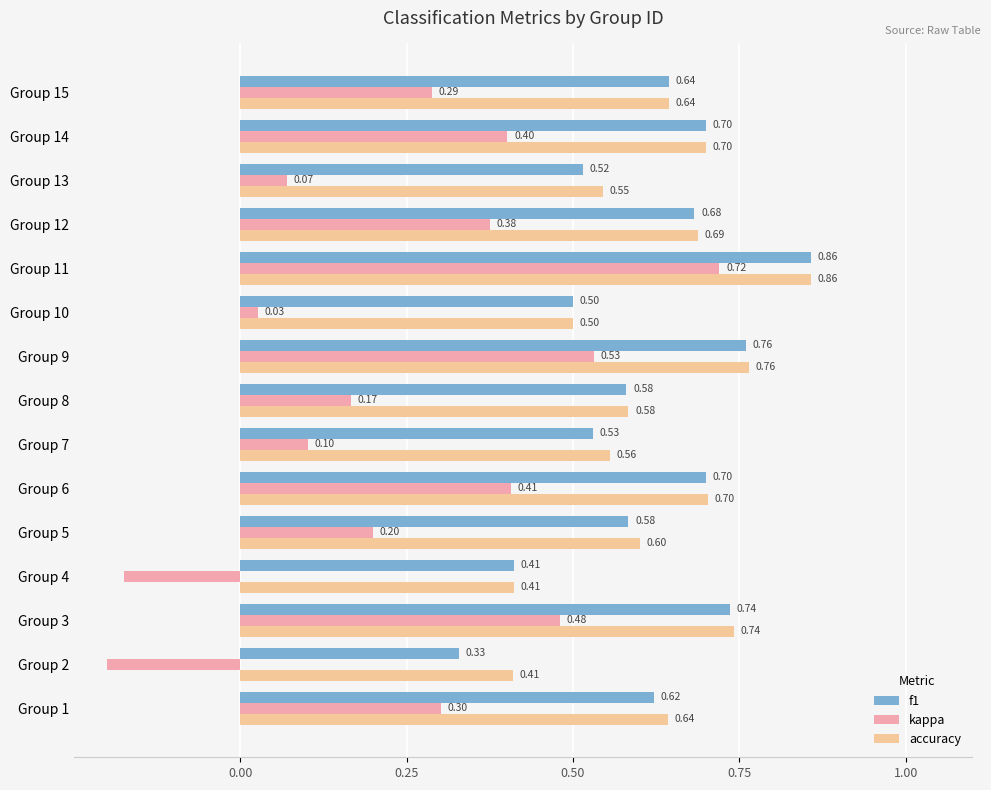

What is the difference between the second highest and minimum values in the accuracy series?

0.4